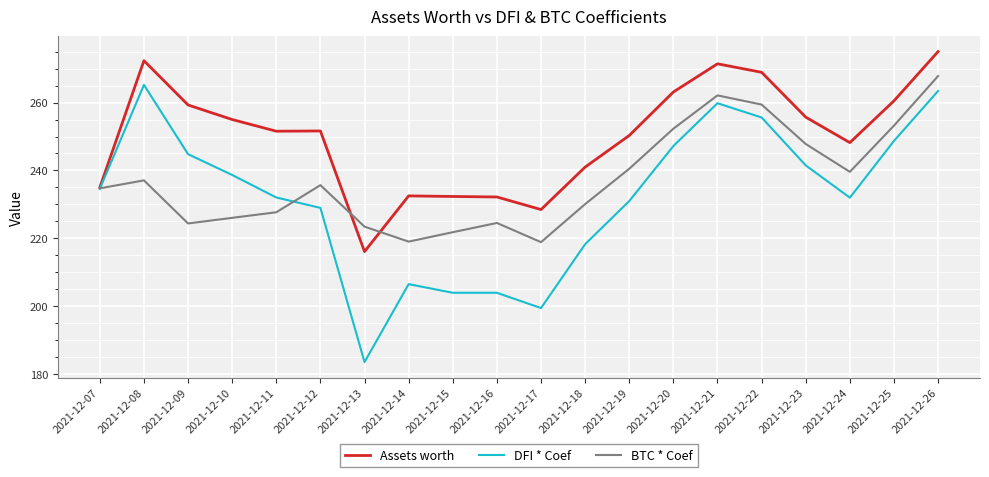

At 2021-12-18, list the series in order from largest to smallest.

Assets worth, BTC * Coef, DFI * Coef